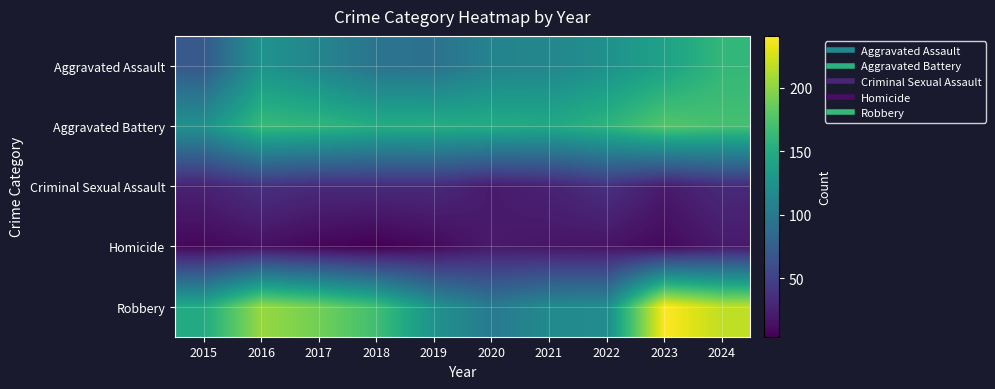

What is the spread (max minus min) of values at 2022?

142